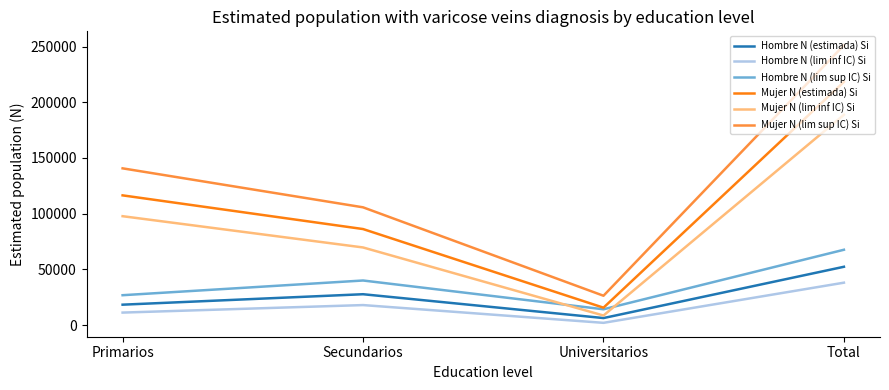

What is the spread (max minus min) of values at Total?

213119